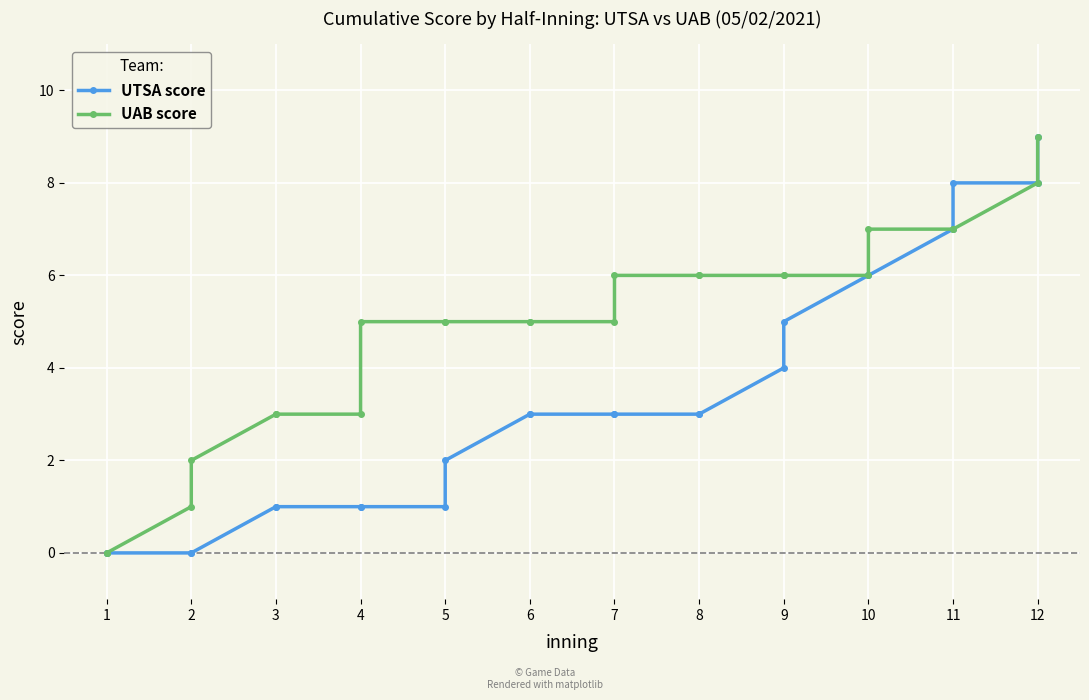

True or false: UTSA score and UAB score intersect in this chart.

False